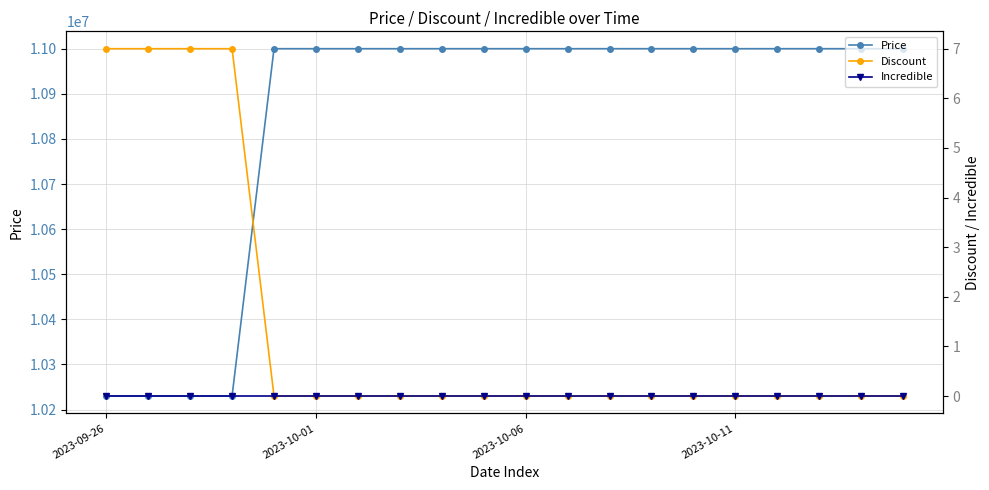

What are all the series names shown in the legend?

Price, Discount, Incredible